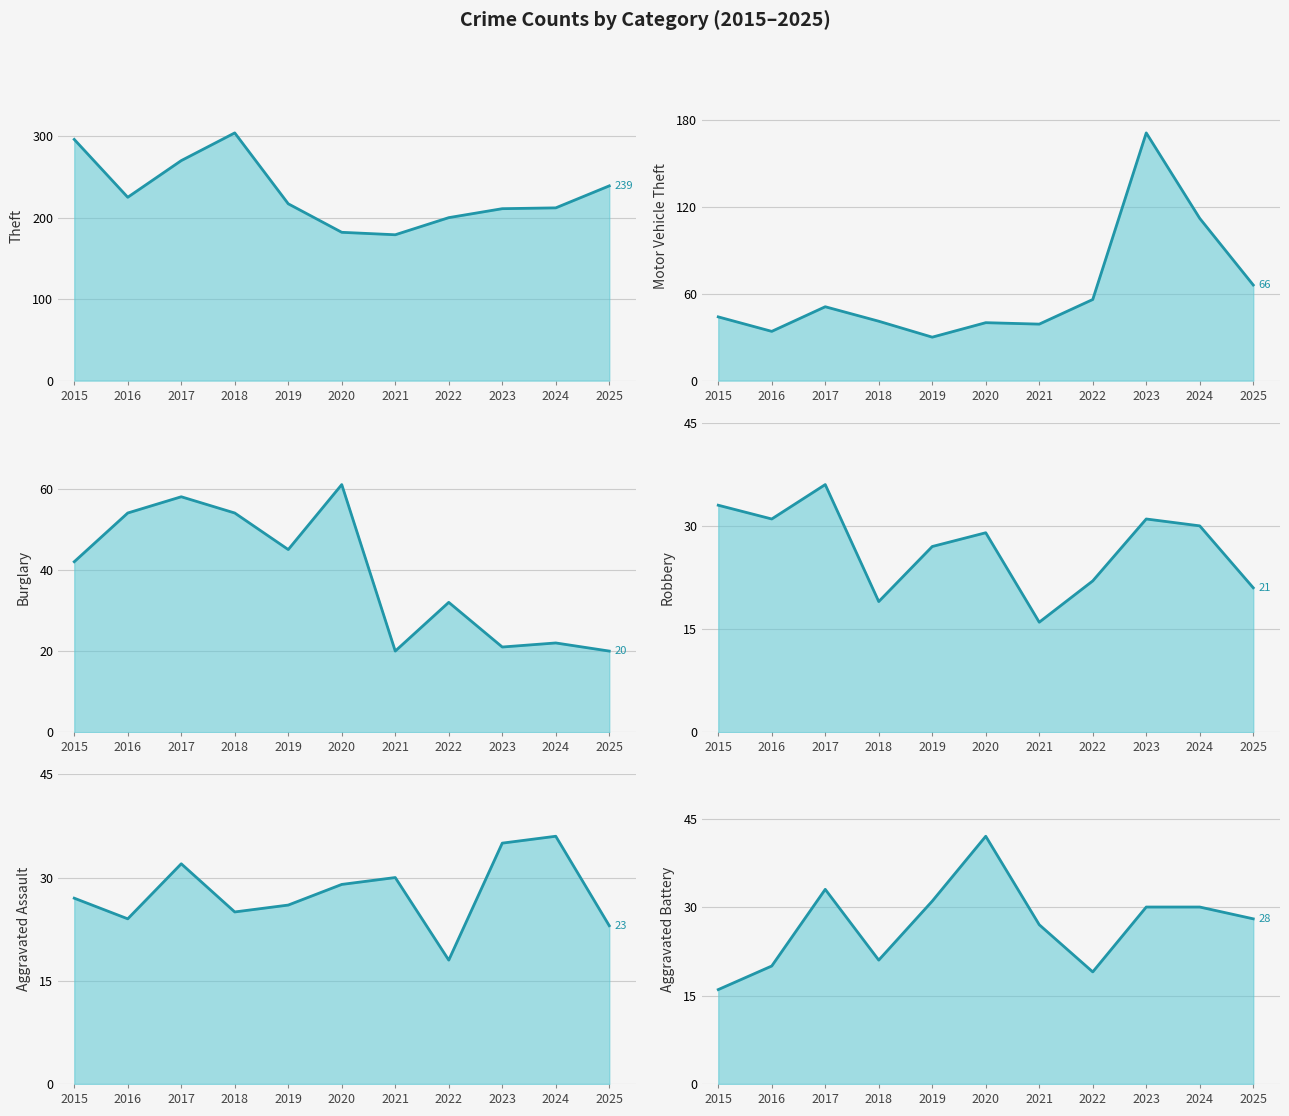

The value of Burglary (trend) at 2016 is 92. True or false?

False